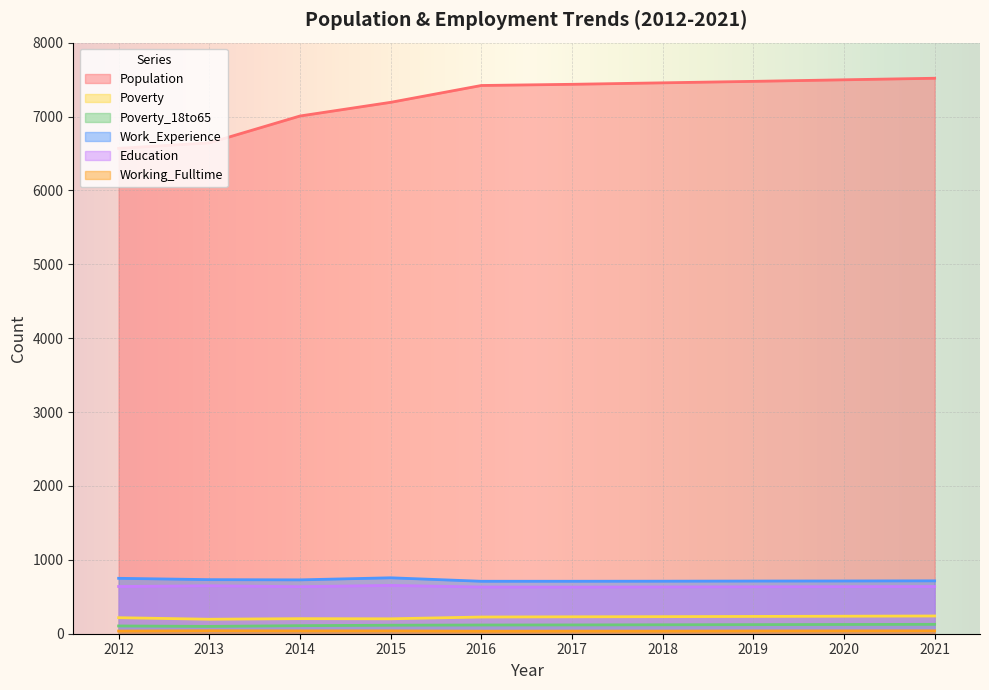

The Poverty_18to65 series shows 99 at 2013. True or false?

True